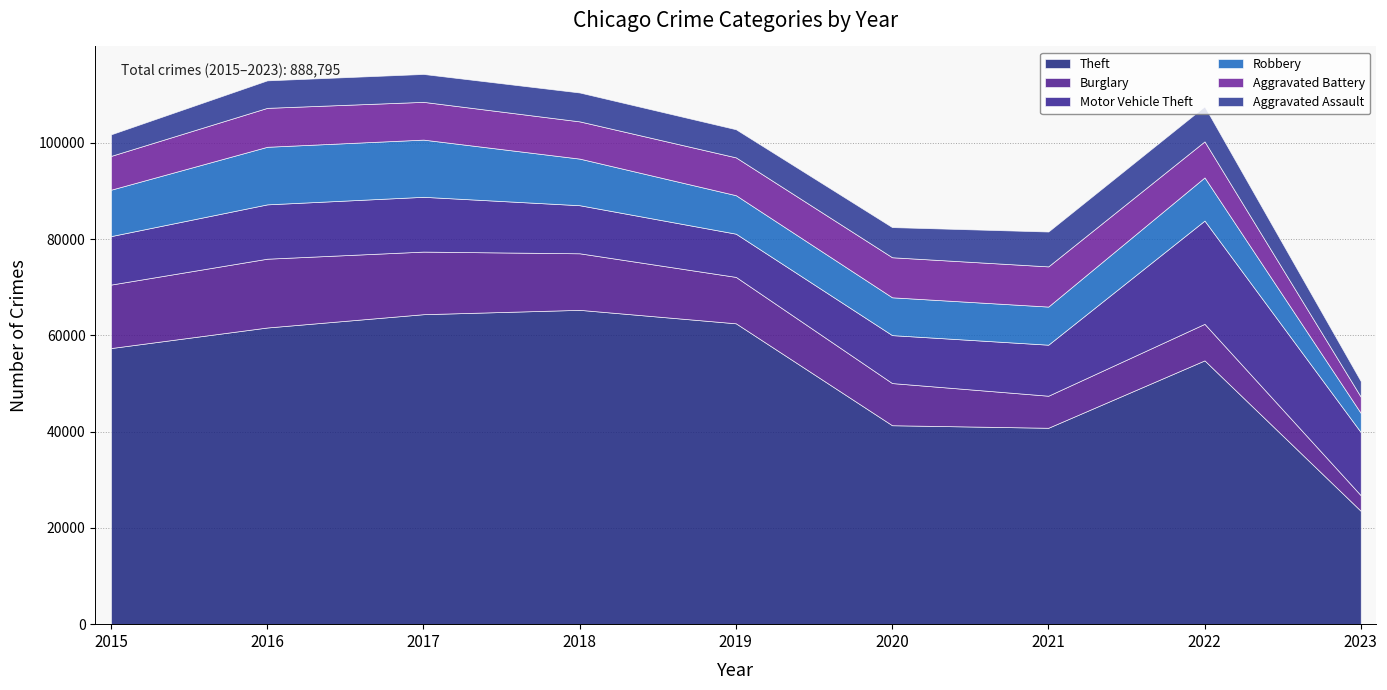

True or false: Theft and Motor Vehicle Theft intersect in this chart.

False